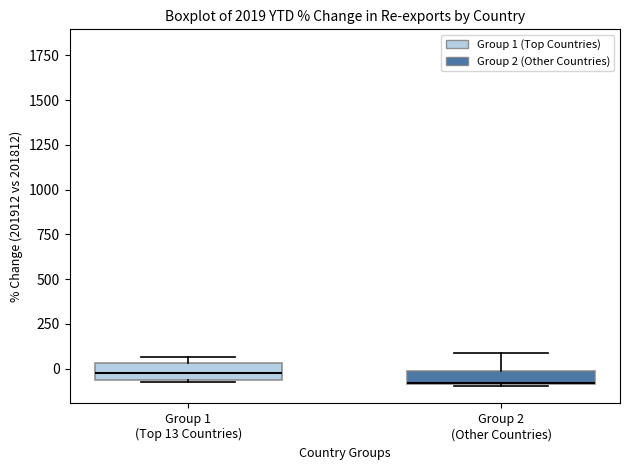

Where does the upper whisker of the box for Group 2 (Other Countries) end on the y-axis? The values are not printed on the chart, so give them approximately, as read against the axis.

100